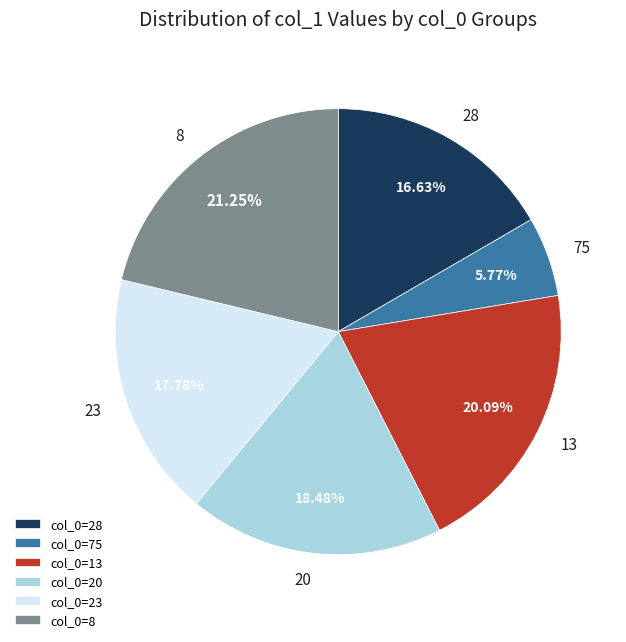

To the nearest percent, what portion does 28 represent?

17%